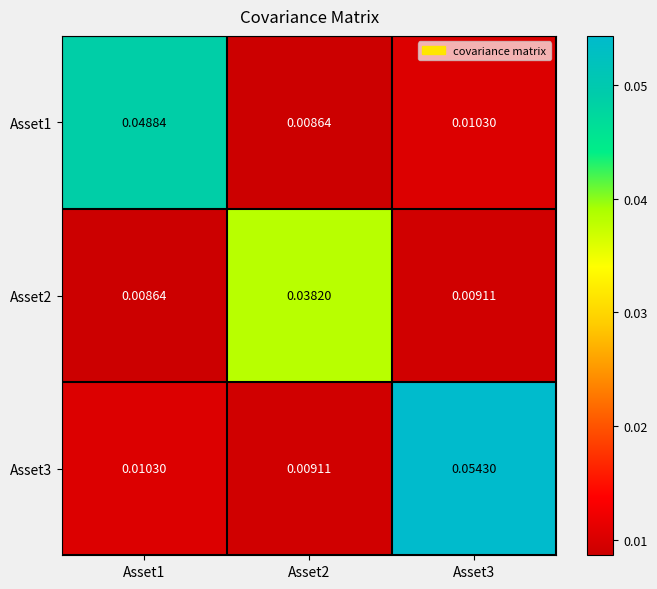

At how many categories does at least one series exceed 0?

3